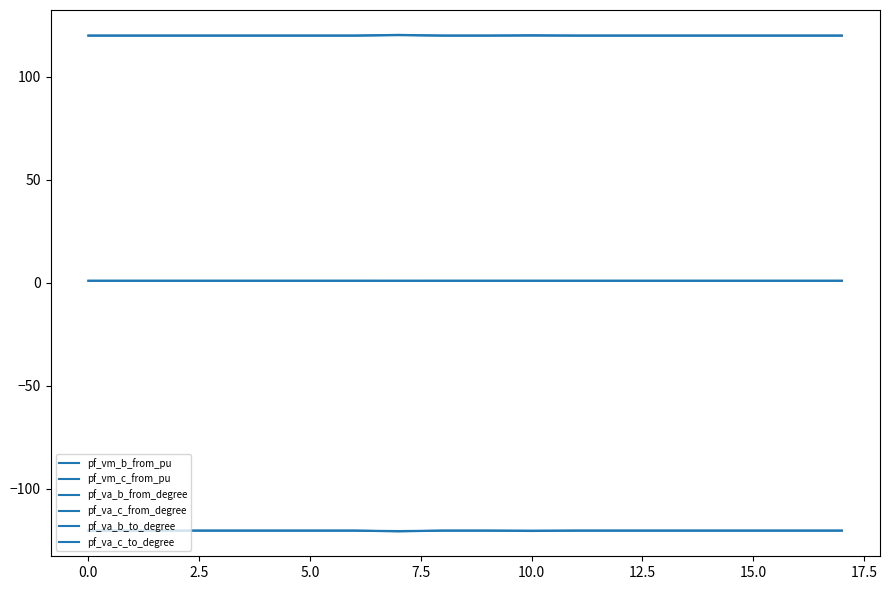

Count the number of data series in this chart.

6